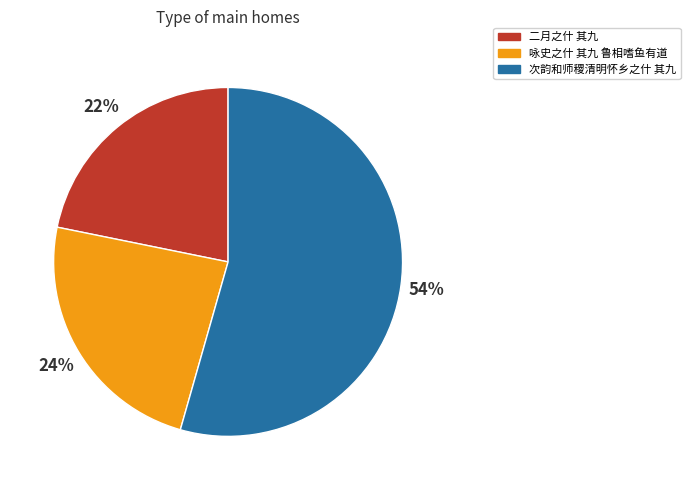

Do 咏史之什 其九 鲁相嗜鱼有道 and 次韵和师稷清明怀乡之什 其九 together represent more than half of the pie?

Yes